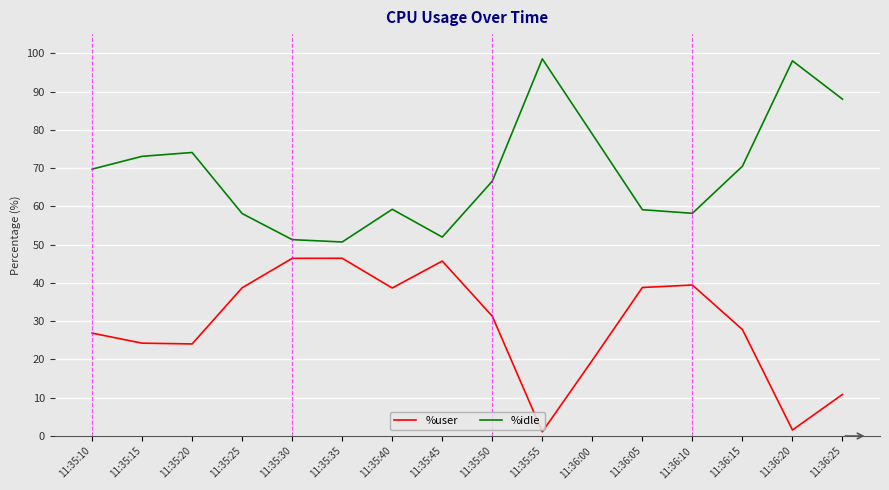

Is it true that %idle equals 20.4 at 11:36:10?

False